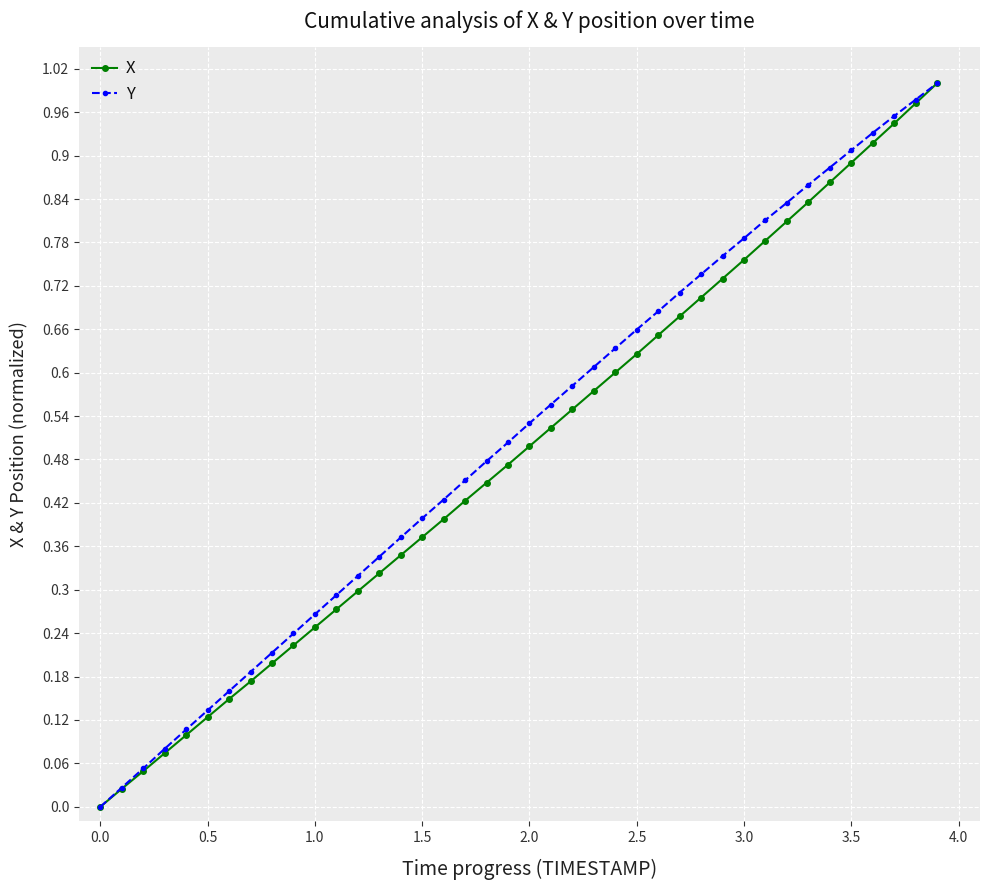

True or false: X has more than 2 interior local peaks.

False